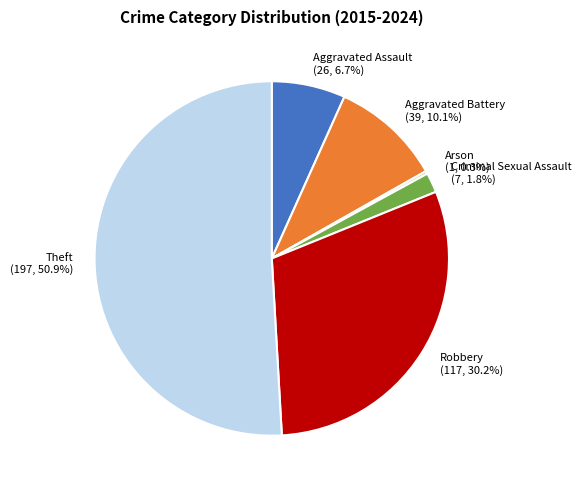

Which category accounts for the majority?

Theft